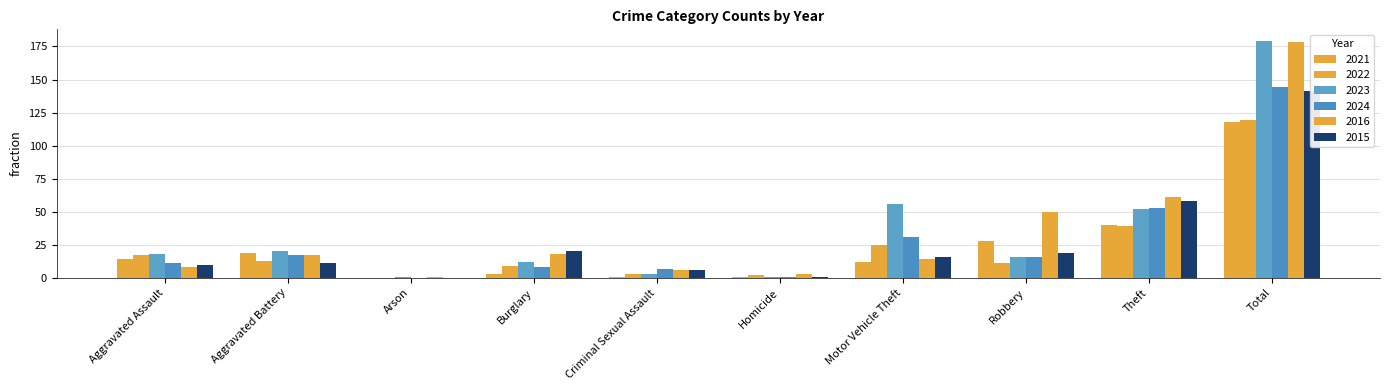

Is it true that 2016 equals 61 at Theft?

True